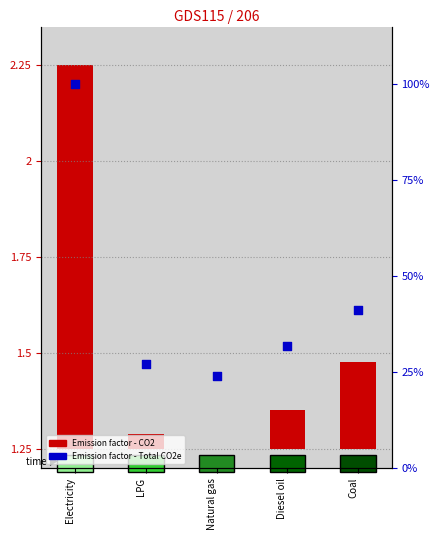

Which series has the largest total across all categories?

Emission factor - Total CO2e